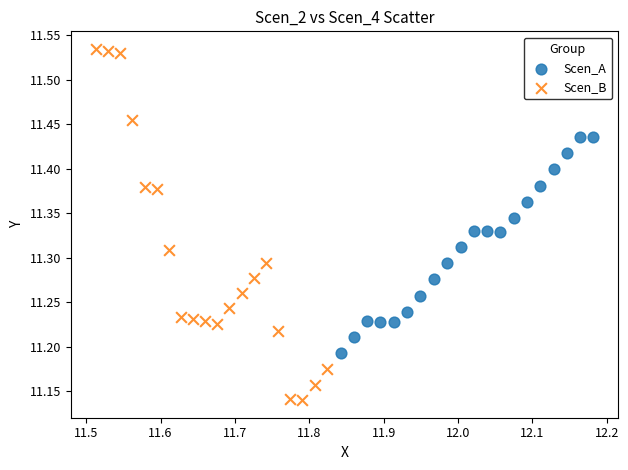

Which series contains the highest Y value?

Scen_B